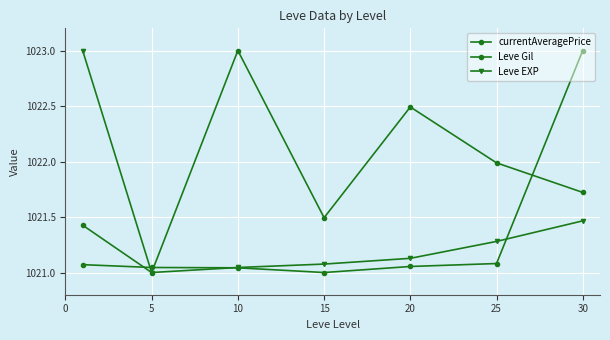

Reading right to left, what are all the values shown in this chart?

currentAveragePrice: 1023.0	1021.1	1021.1	1021.0	1021.0	1021.0	1021.1
Leve Gil: 1021.7	1022.0	1022.5	1021.5	1023.0	1021.0	1021.4
Leve EXP: 1021.5	1021.3	1021.1	1021.1	1021.0	1021.0	1023.0